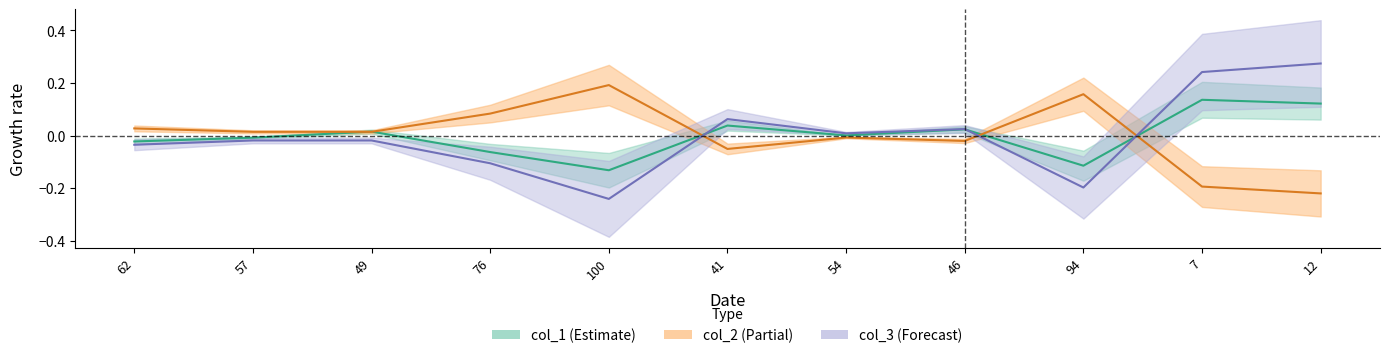

What is the difference between the second highest and second lowest values in the col_1 series?

0.2